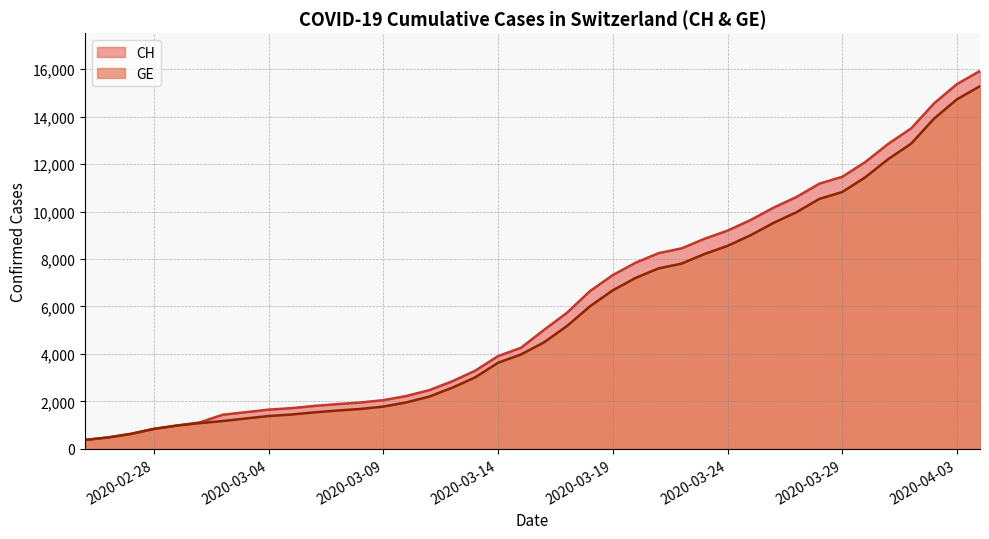

How many values in the GE series are below 4485?

20